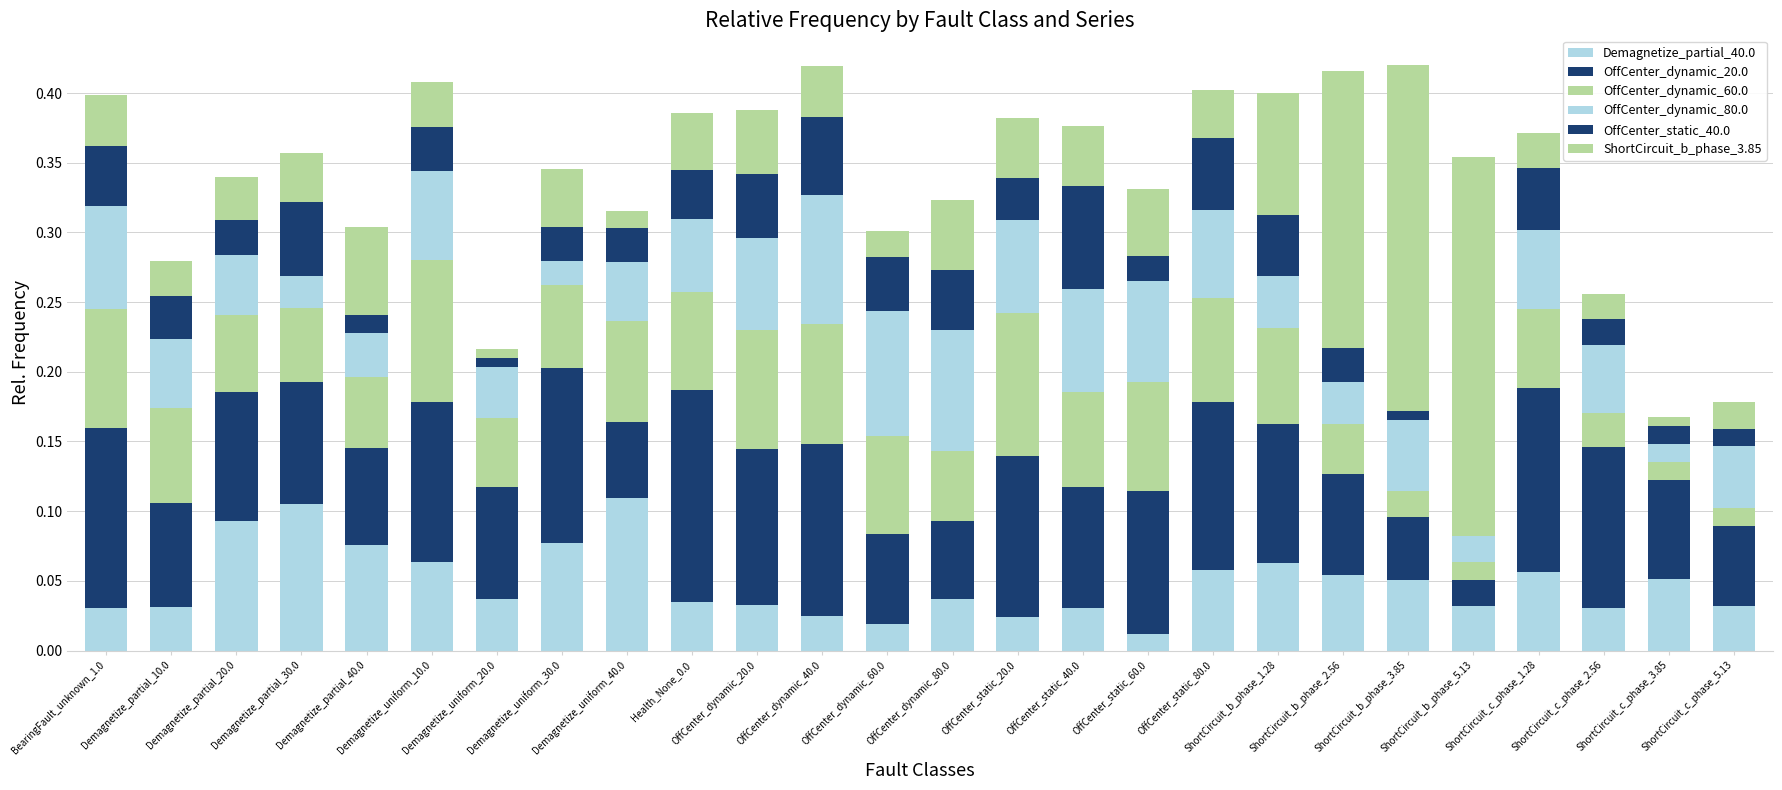

How many categories are shown in the chart?

26